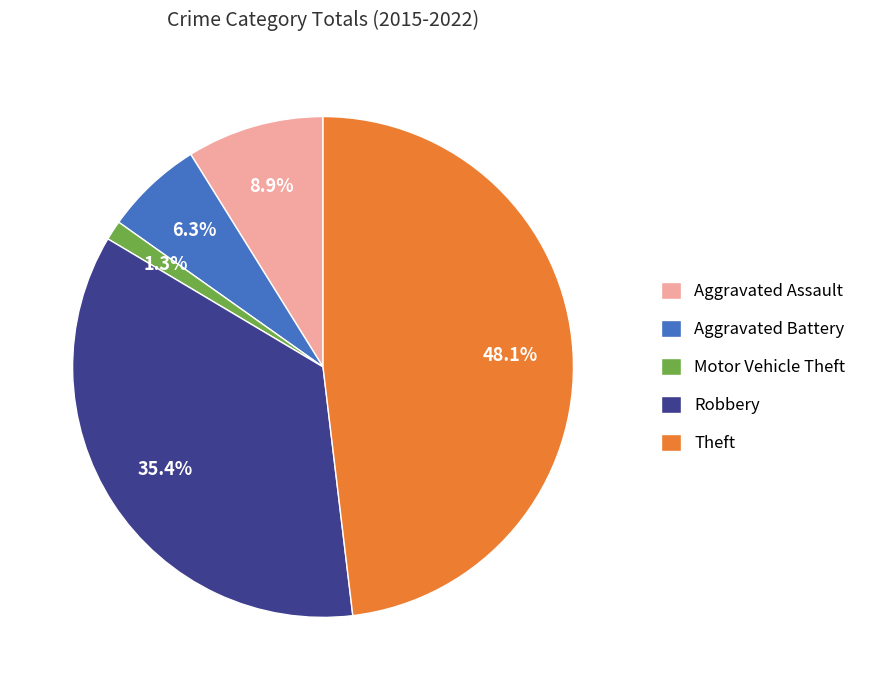

To the nearest percent, what is the combined percentage of Motor Vehicle Theft and Aggravated Assault?

10%